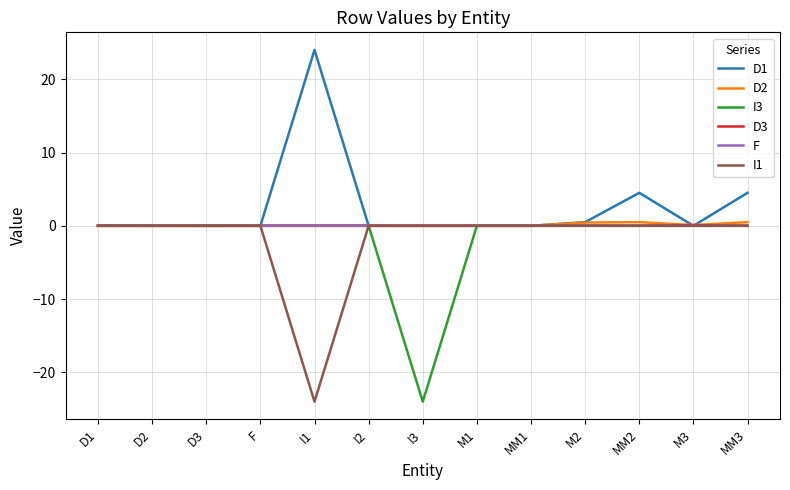

True or false: I3 has a value of 14.3 at D2.

False